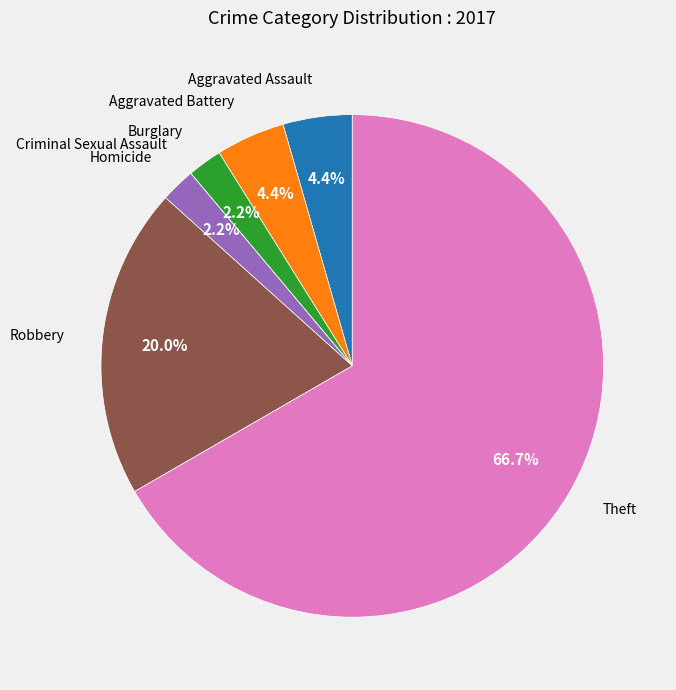

What is the total percentage of Burglary and Homicide?

4.4%